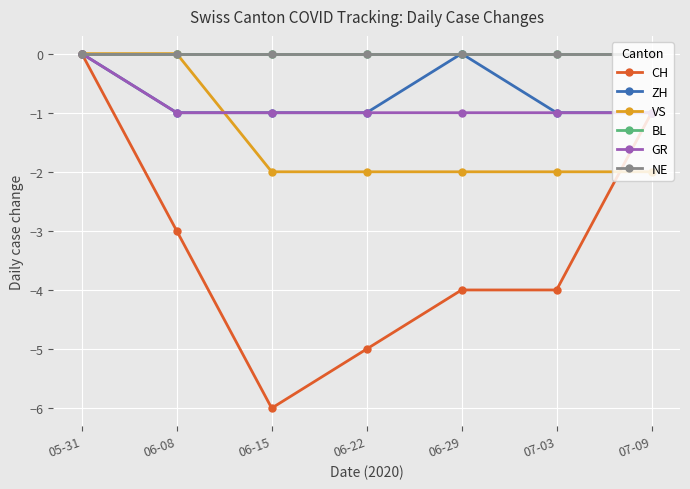

What is the sum of the GR values at 06-08 and 06-15?

-2